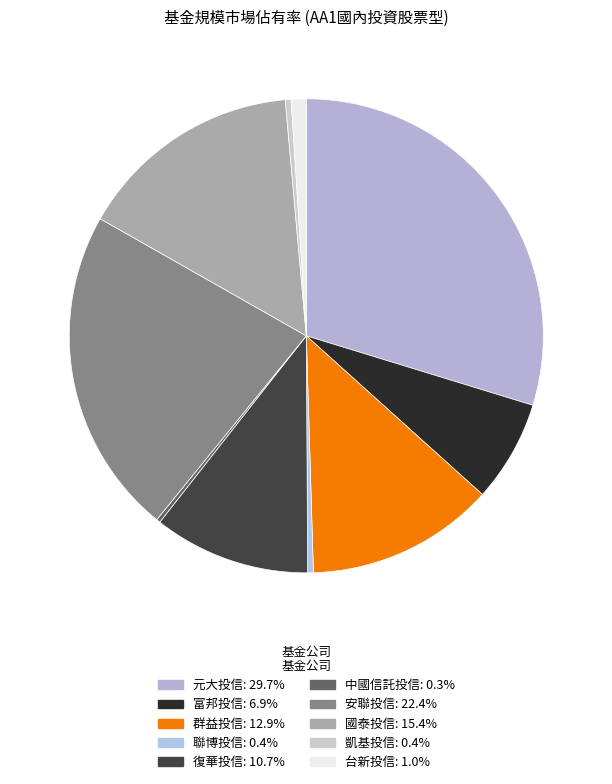

Rank the categories by value from highest to lowest.

元大投信, 安聯投信, 國泰投信, 群益投信, 復華投信, 富邦投信, 台新投信, 凱基投信, 聯博投信, 中國信託投信